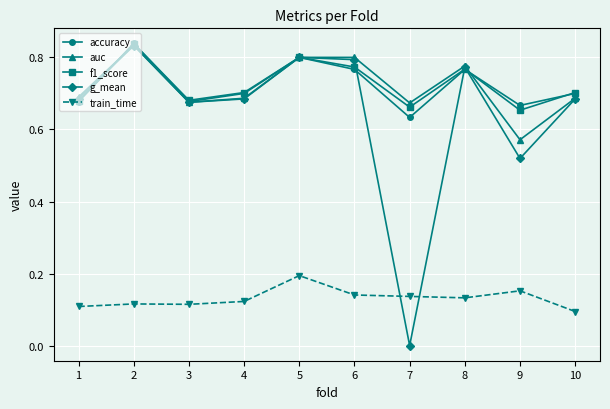

Where is the first local minimum for f1_score?

3